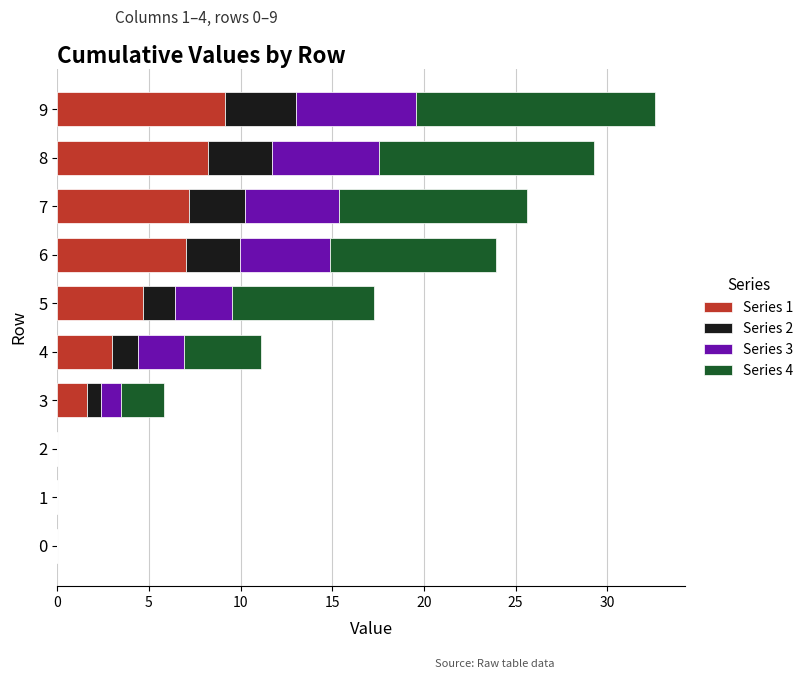

The value of Series 1 at 9 is 9.1. True or false?

True